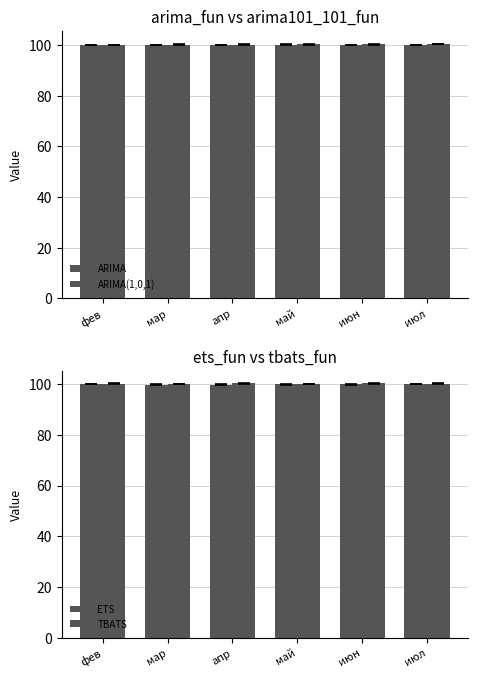

Reading left to right, transcribe all the data shown in this chart.

ARIMA: фев=100.2	мар=100.2	апр=100.2	май=100.3	июн=100.2	июл=100.2
ARIMA(1,0,1): фев=100.2	мар=100.2	апр=100.3	май=100.4	июн=100.4	июл=100.5
ETS: фев=99.9	мар=99.7	апр=99.7	май=99.8	июн=99.9	июл=100.0
TBATS: фев=100.1	мар=100.1	апр=100.2	май=100.1	июн=100.2	июл=100.1